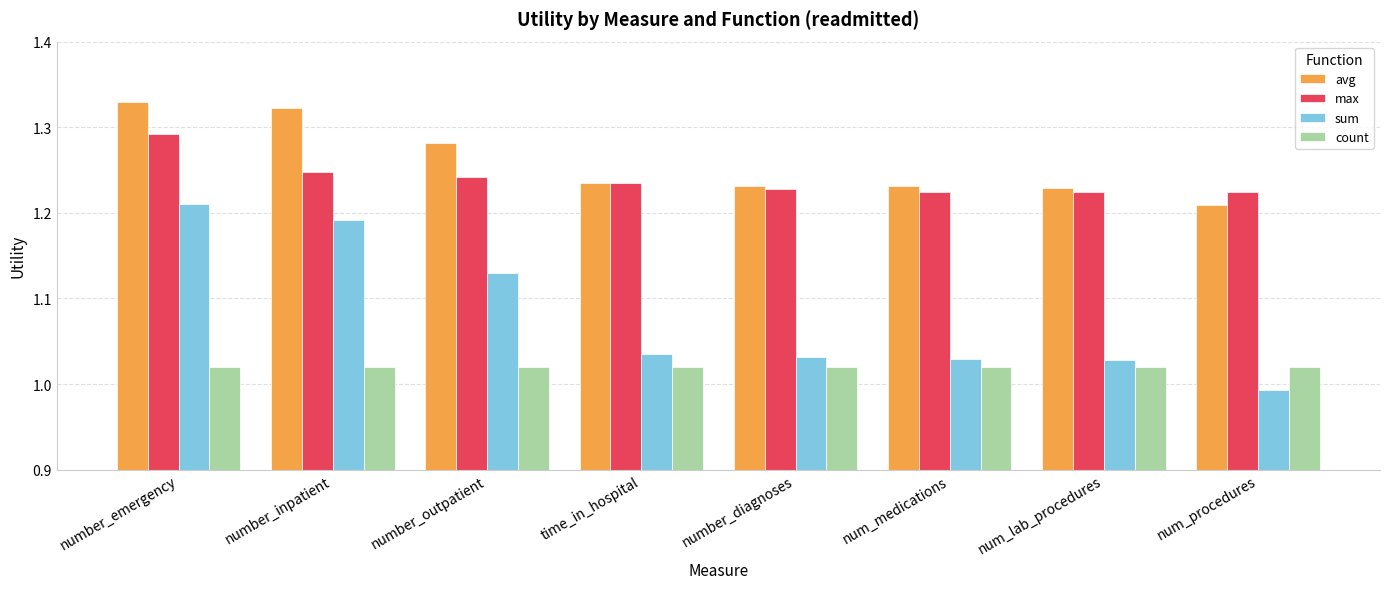

Rank the series at number_outpatient from lowest to highest value.

count, sum, max, avg